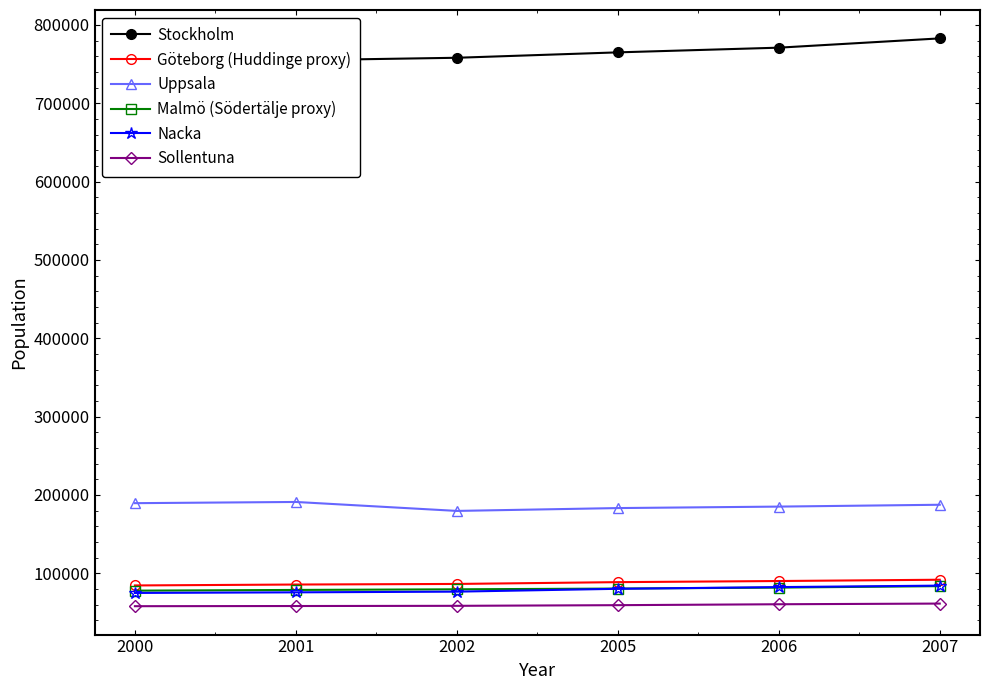

Which category has the highest value across all series?

2007